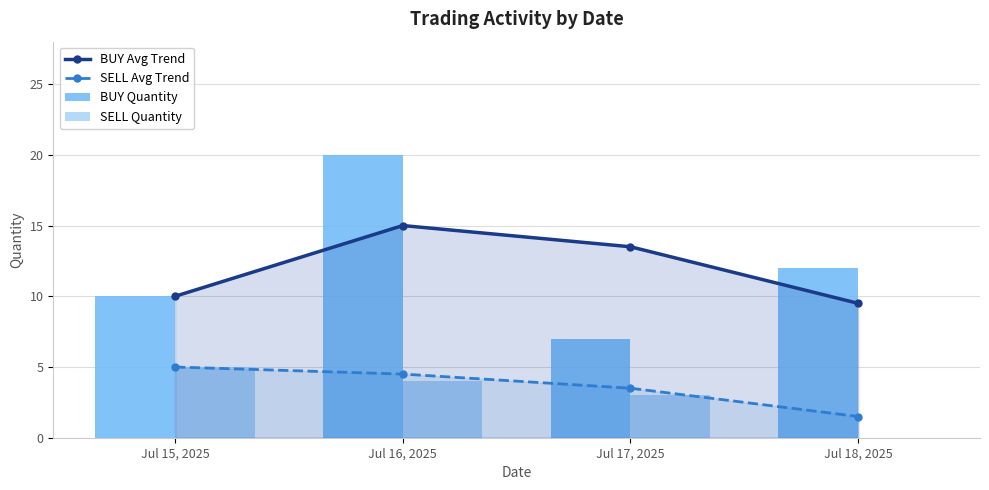

At Jul 16, 2025, list the series in order from smallest to largest.

SELL Quantity, SELL Avg Trend, BUY Avg Trend, BUY Quantity